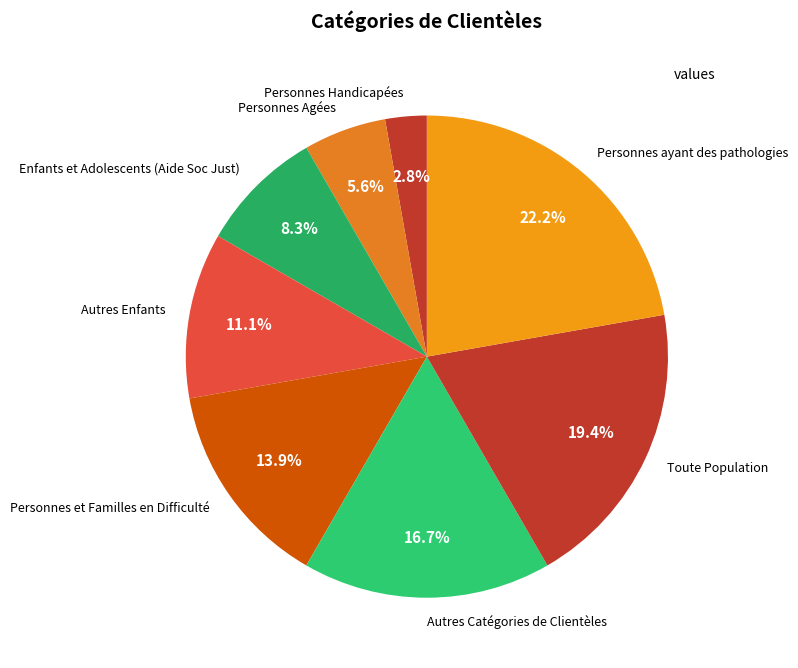

To the nearest percent, what is the average slice percentage?

12%